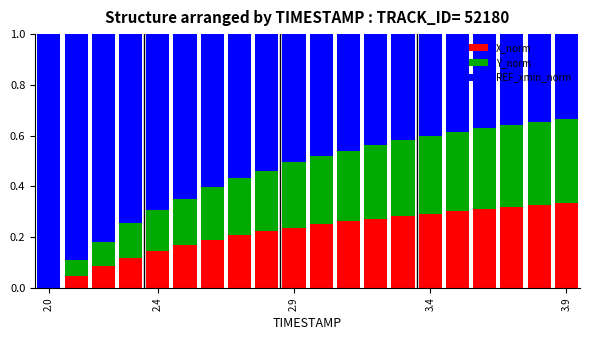

What is the sum of all X_norm values?

4.4